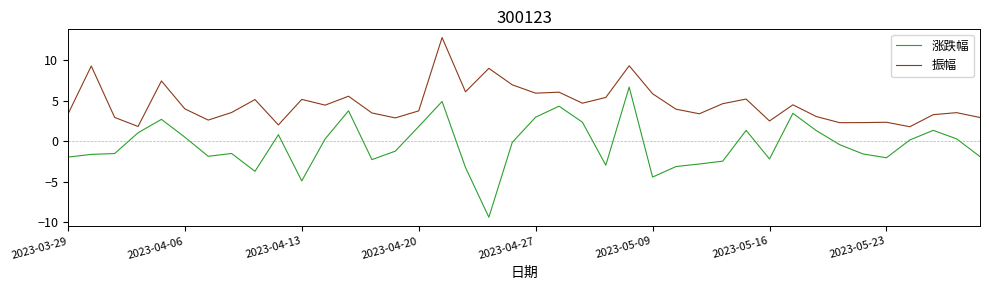

True or false: 涨跌幅 and 振幅 cross at least once.

False